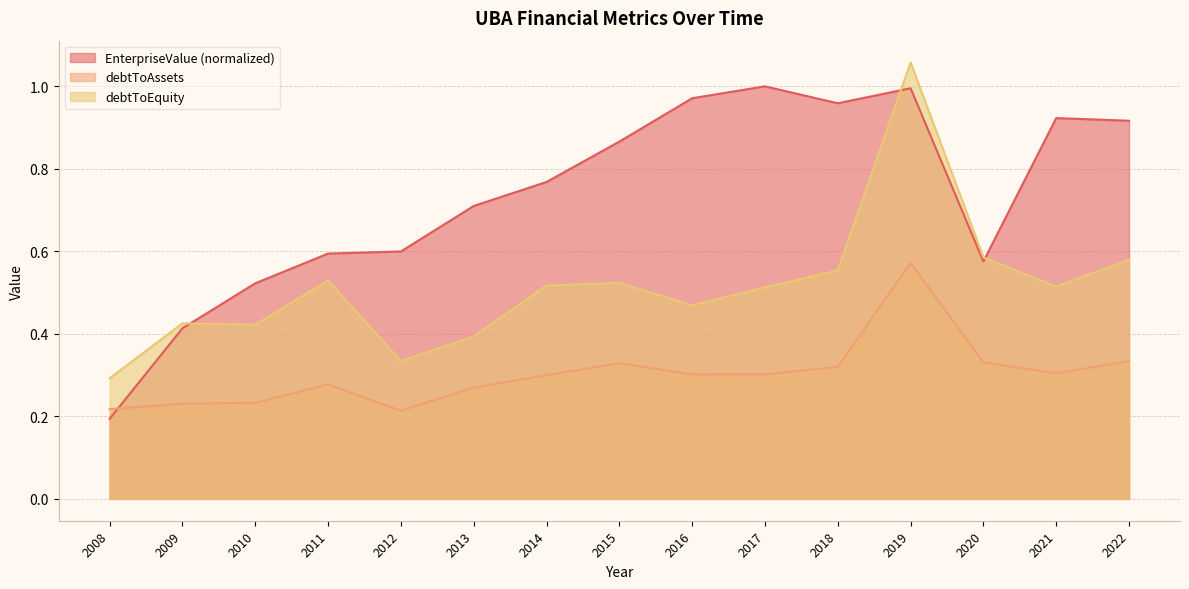

List the series in order of their overall mean, highest first.

EnterpriseValue (normalized), debtToEquity, debtToAssets